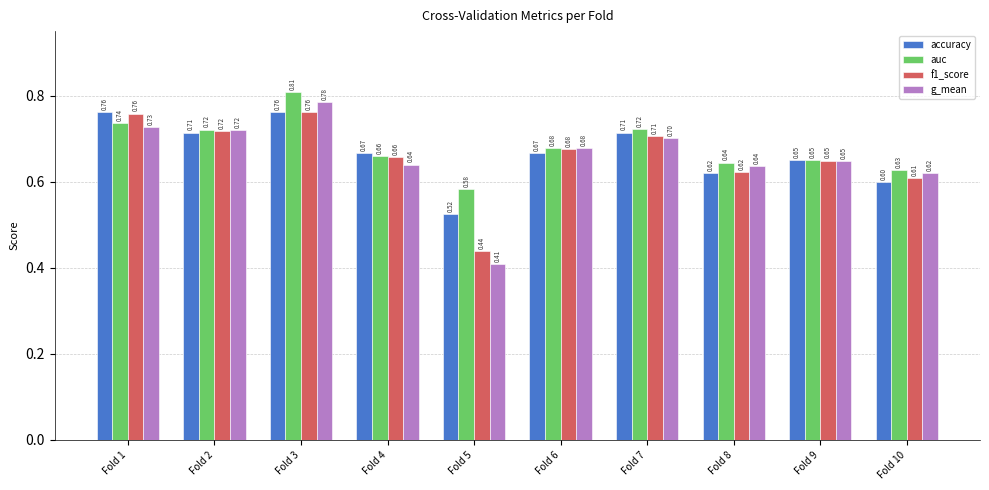

What is the difference between the auc values at Fold 8 and Fold 7?

0.1